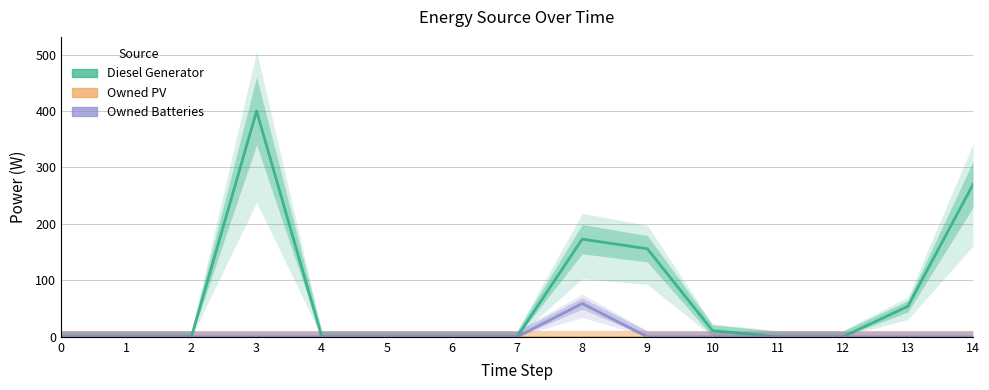

True or false: Owned Batteries and Owned PV intersect in this chart.

False